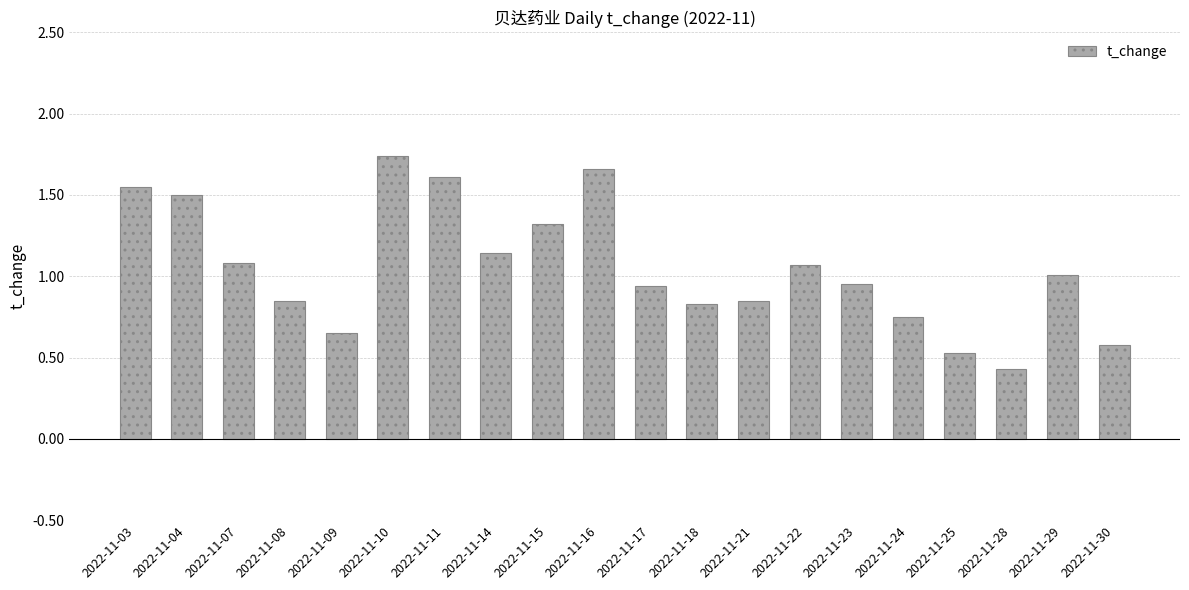

Is it true that the value at 2022-11-14 is 1.1?

True